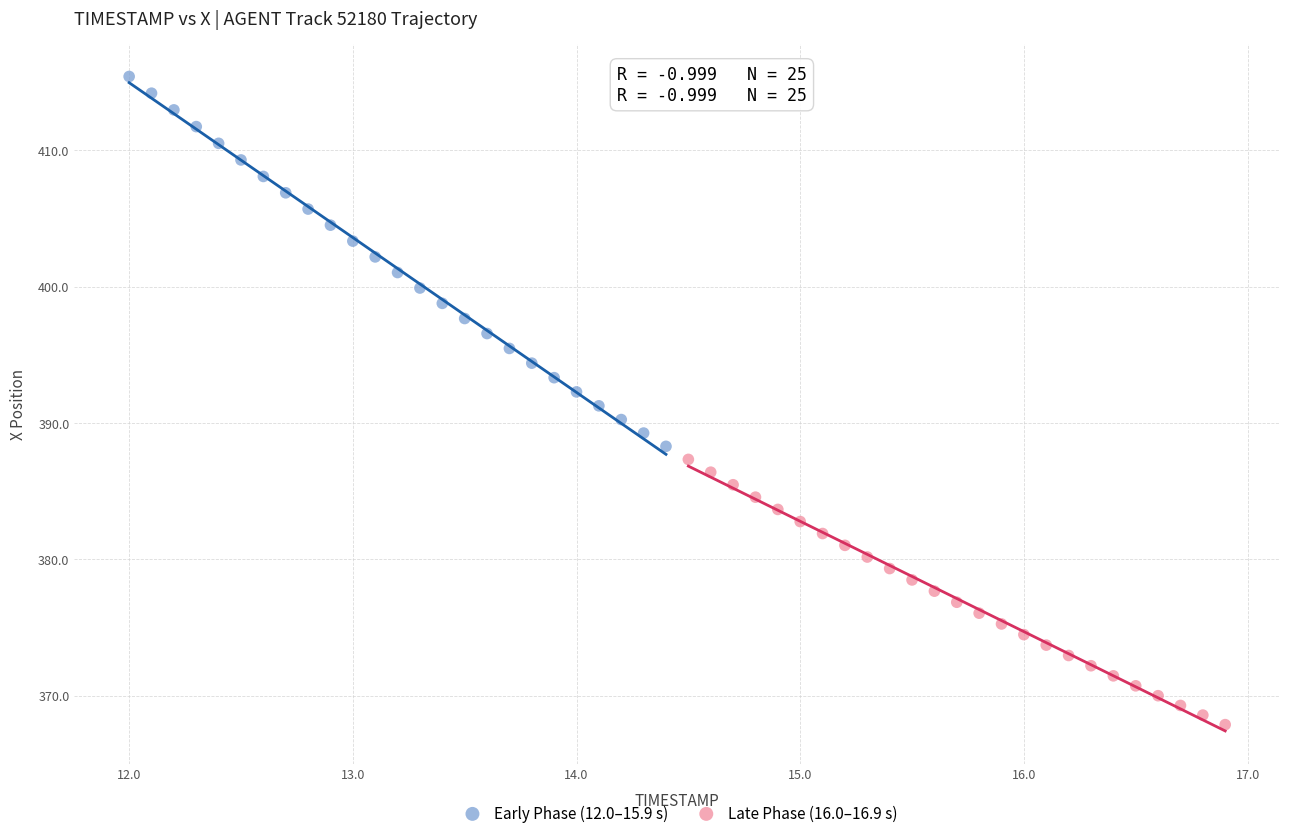

Which series contains the highest Y value?

Early Phase (12.0–15.9 s)